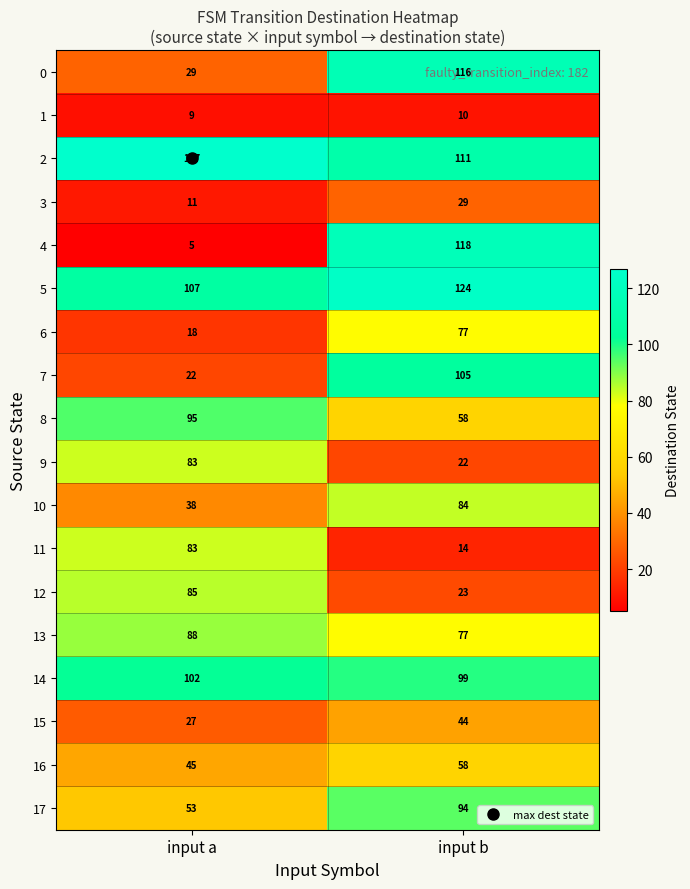

What is the sum of the 12 values at input b and input a?

108